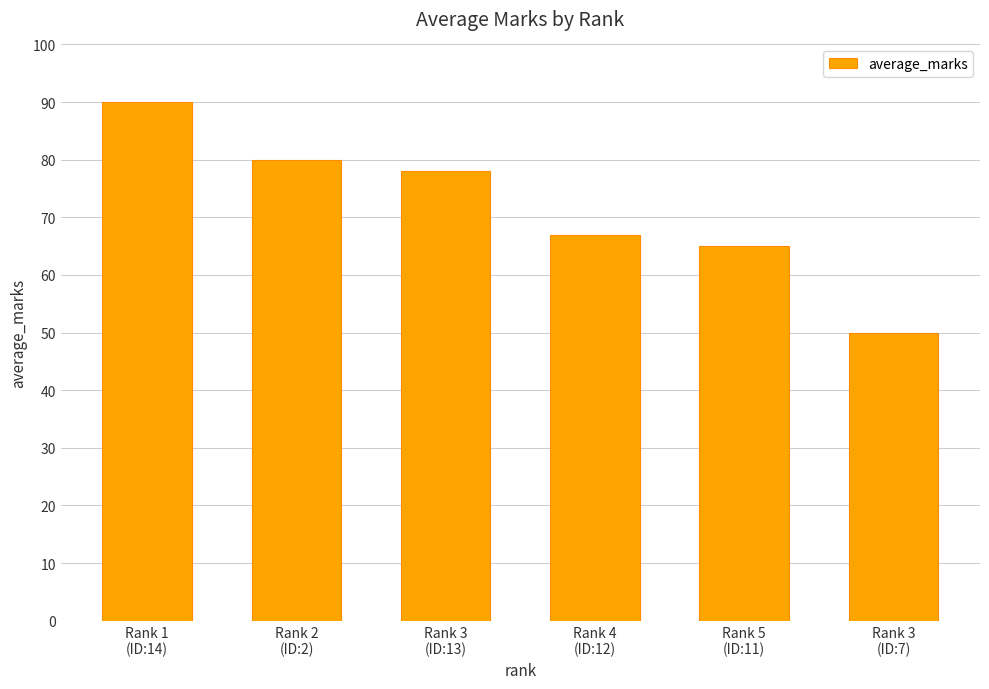

How many bars are there in total?

6